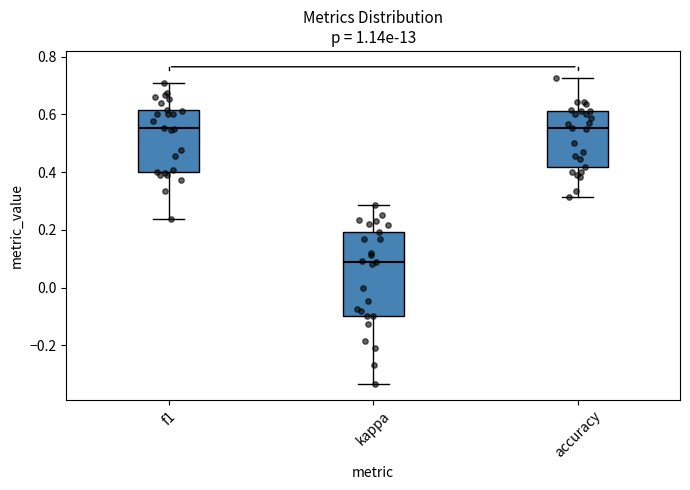

Reading left to right, read every box against the y-axis: the position of its median line, the range the box covers, and the ends of its whiskers. The values are not printed on the chart, so give them approximately, as read against the axis.

f1: median 0.56, box 0.40 to 0.62, whiskers 0.24 to 0.70
kappa: median 0.08, box -0.10 to 0.20, whiskers -0.34 to 0.28
accuracy: median 0.56, box 0.42 to 0.62, whiskers 0.32 to 0.72